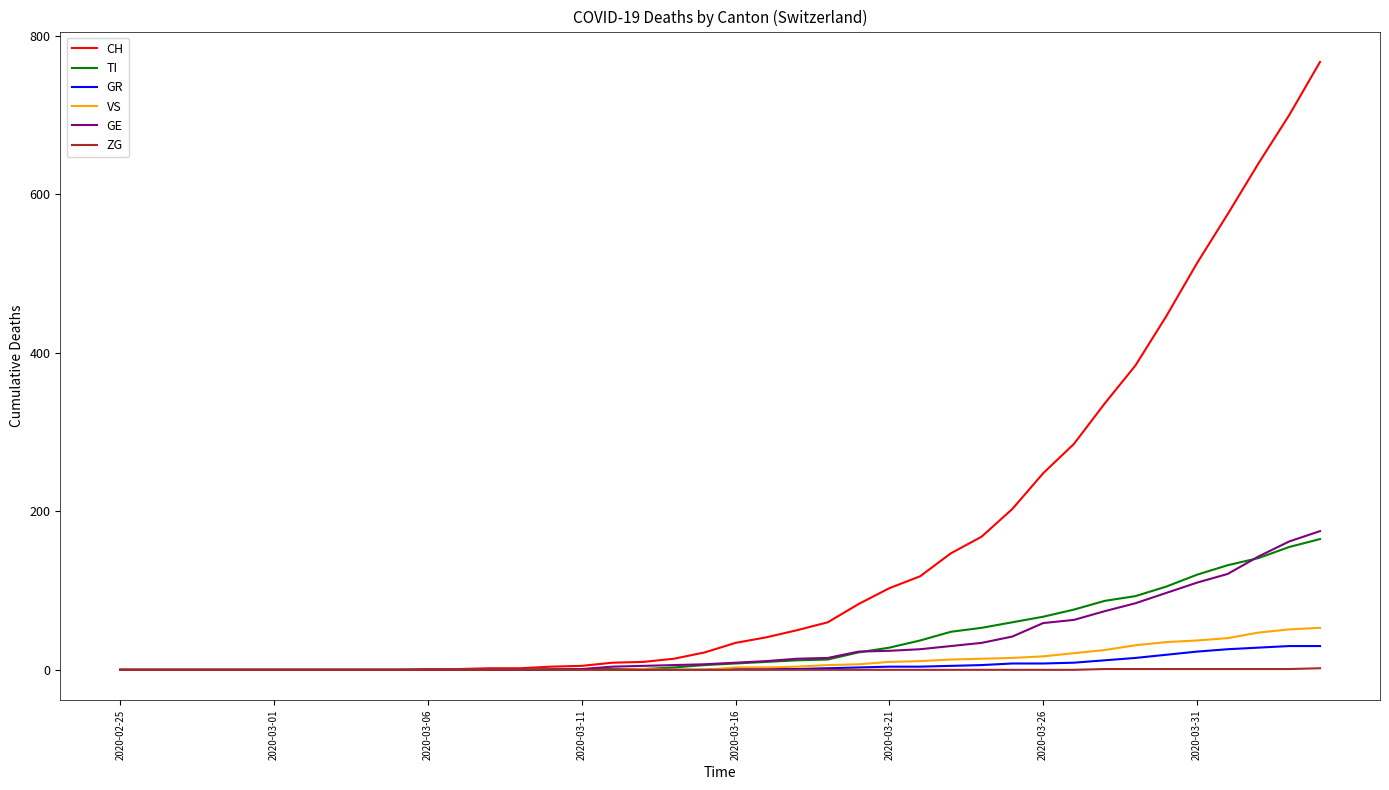

Which series has the largest range (max minus min)?

CH